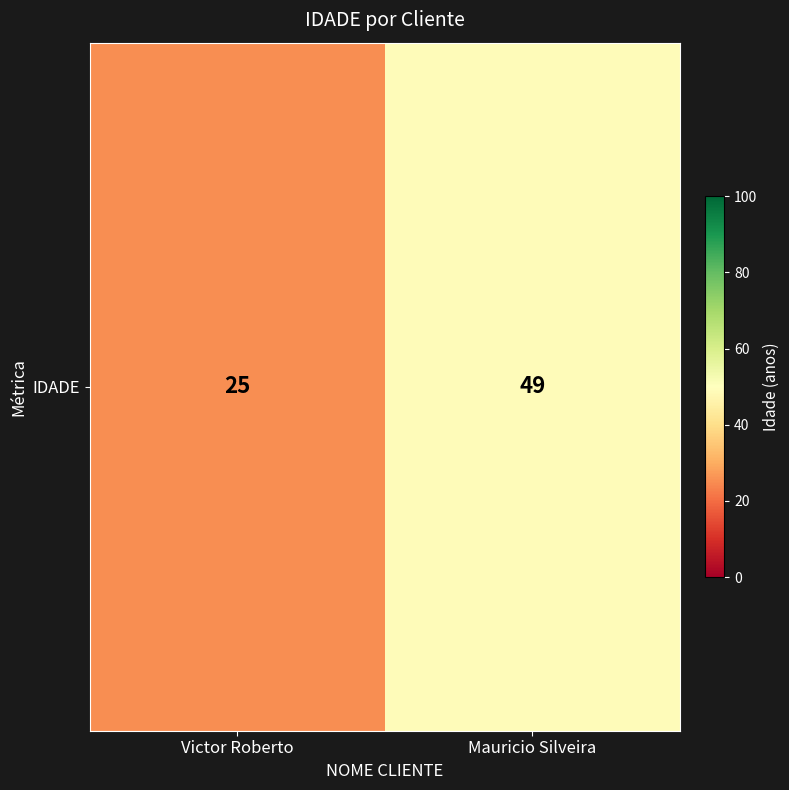

What is the greatest value displayed?

49